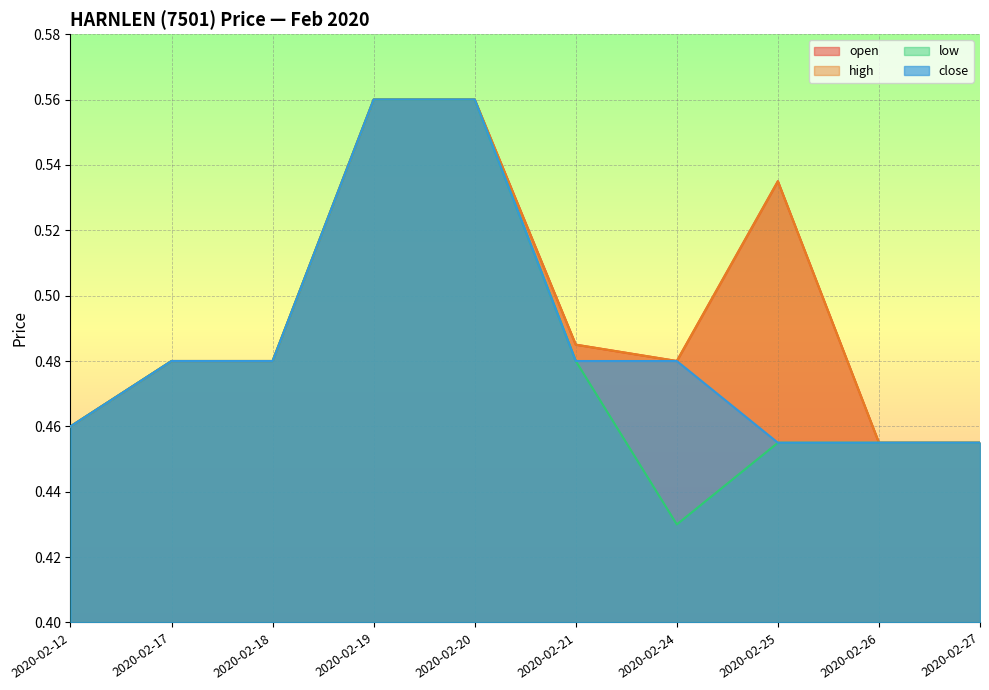

Is the value of low at 2020-02-18 greater than the value of open at 2020-02-27?

Yes